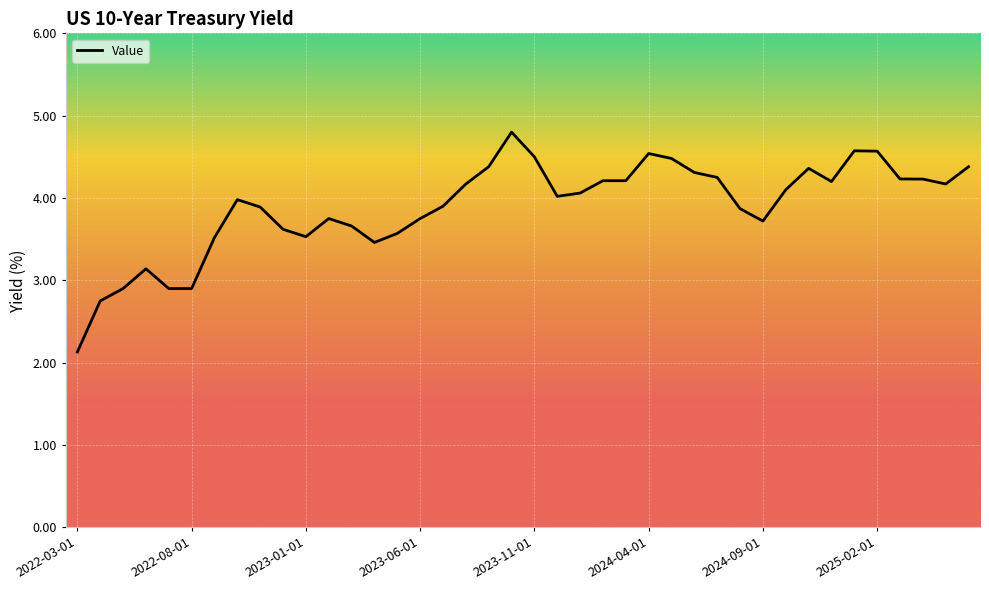

What is the maximum value shown in the chart?

4.8